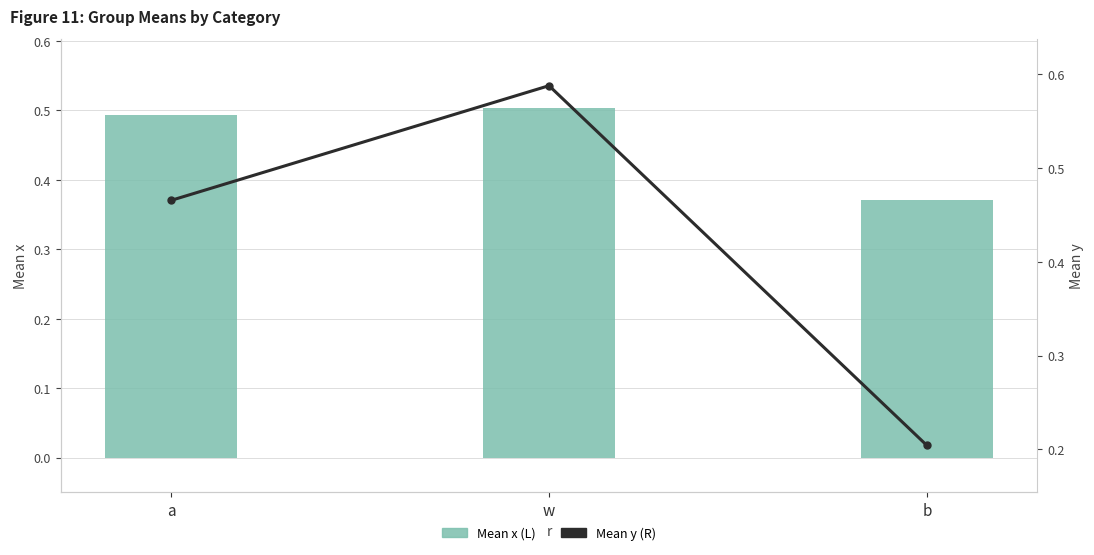

What is the label of the 1st bar from the left?

a